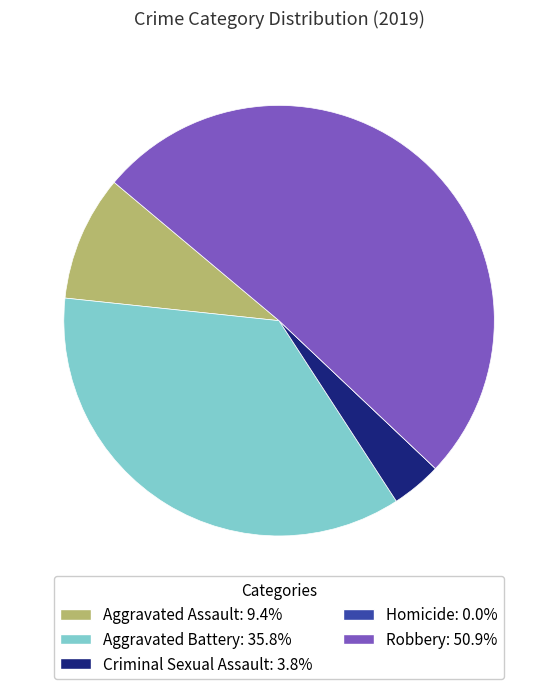

Is there a majority slice in this chart?

Yes